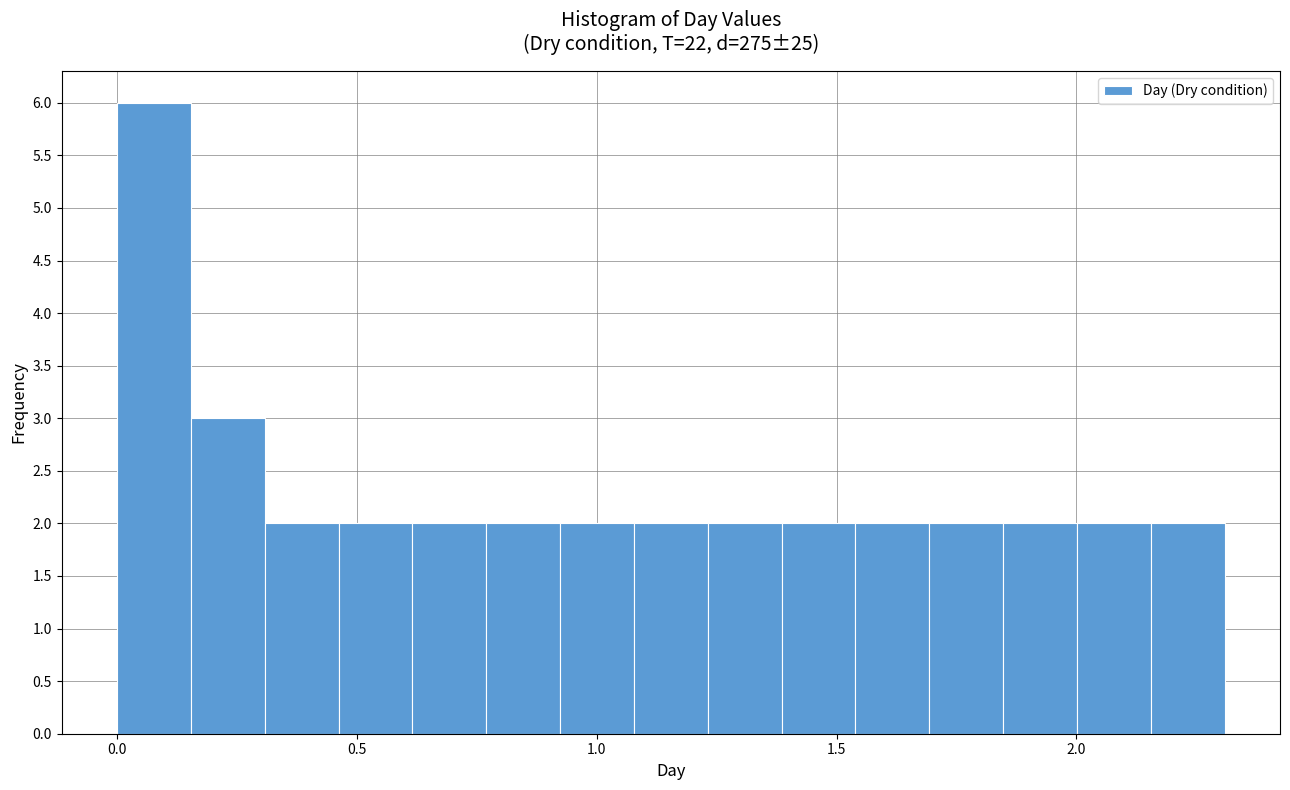

Read against the x-axis, roughly where is the centre of the tallest bar?

0.10